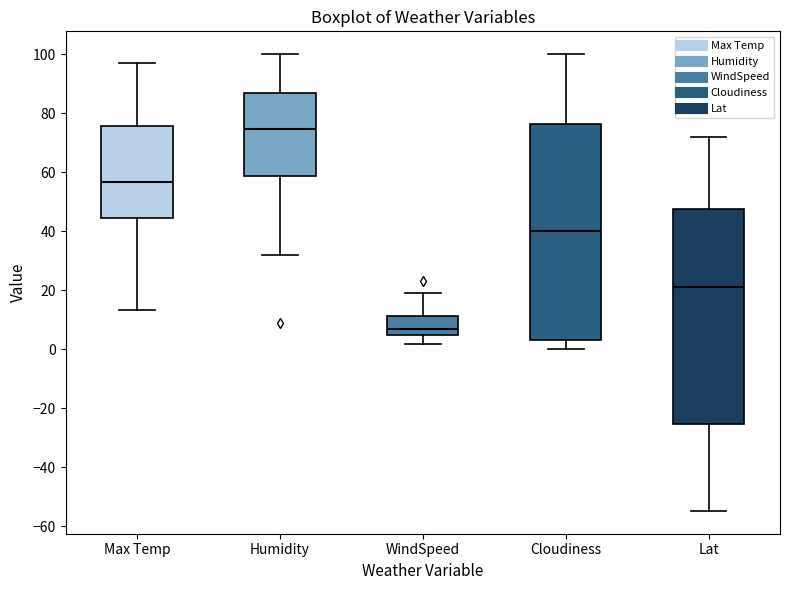

Which box has the highest median line?

Humidity